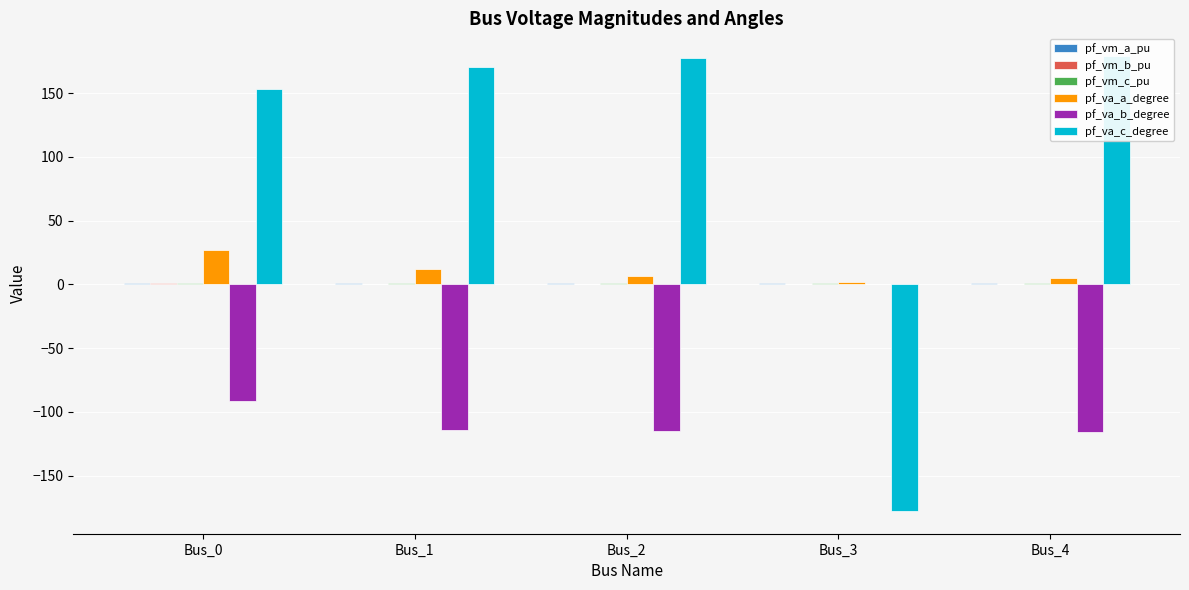

Is the value of pf_vm_a_pu at Bus_4 greater than the value of pf_va_b_degree at Bus_4?

Yes